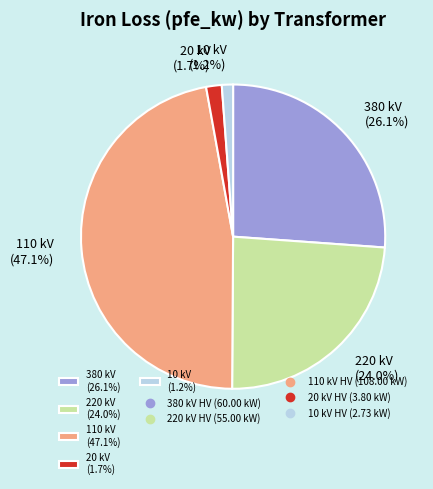

What percentage do 20 kV (1.7%) and 380 kV (26.1%) together represent?

27.8%